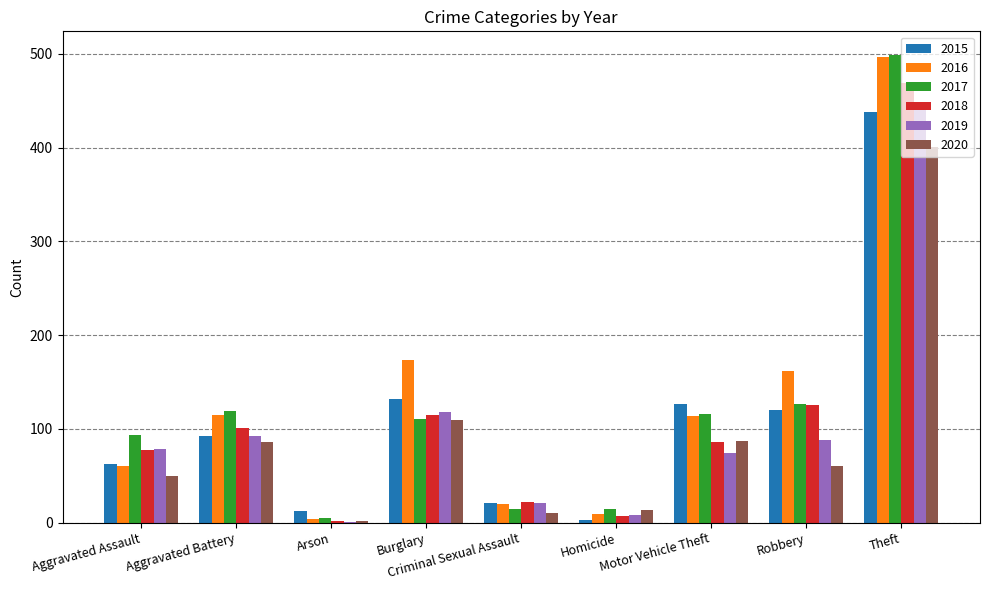

At which label is 2018 closest to 235?

Robbery